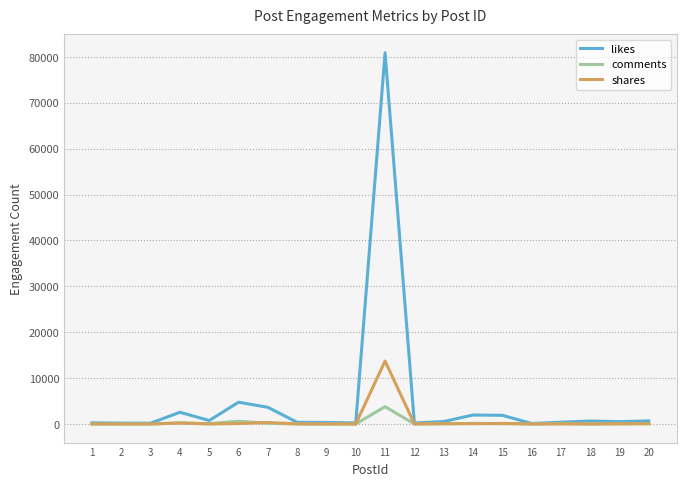

The value of comments at 1 is 13. True or false?

True